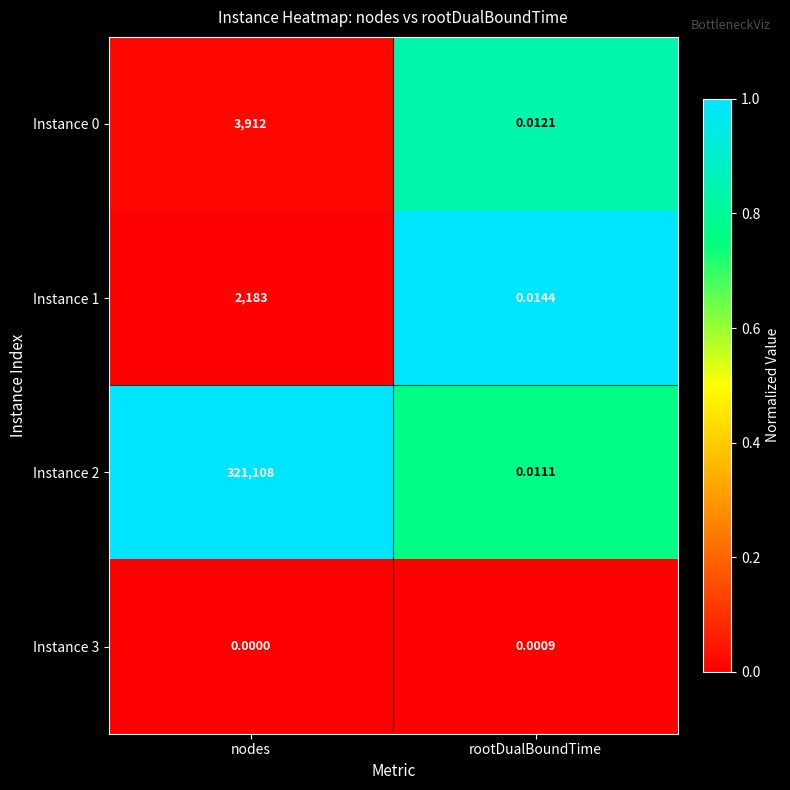

Rank the categories by Instance 0 value from highest to lowest.

nodes, rootDualBoundTime